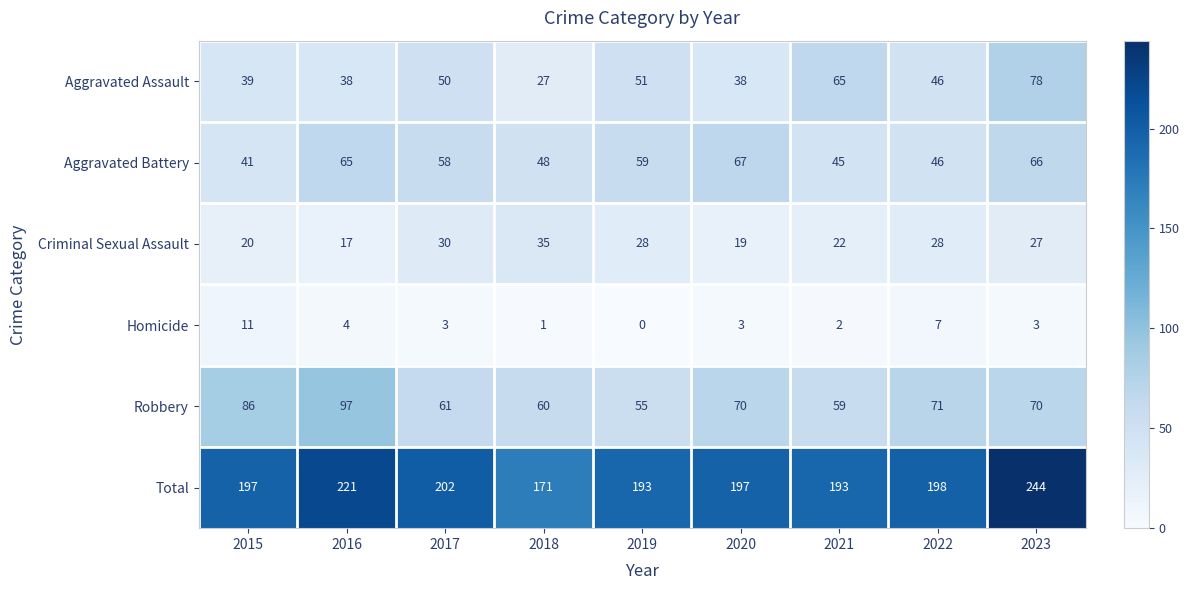

At which label does Aggravated Battery first exceed 58?

2016